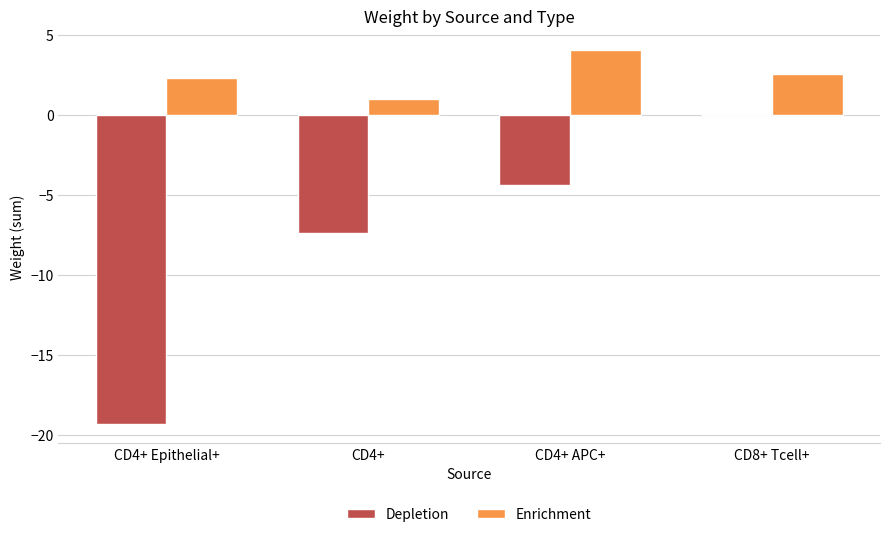

True or false: Depletion has a value of -19.3 at CD4+ Epithelial+.

True